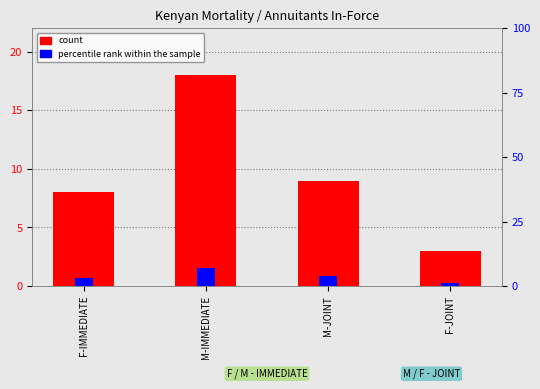

True or false: count has a value of 3 at F-JOINT.

True